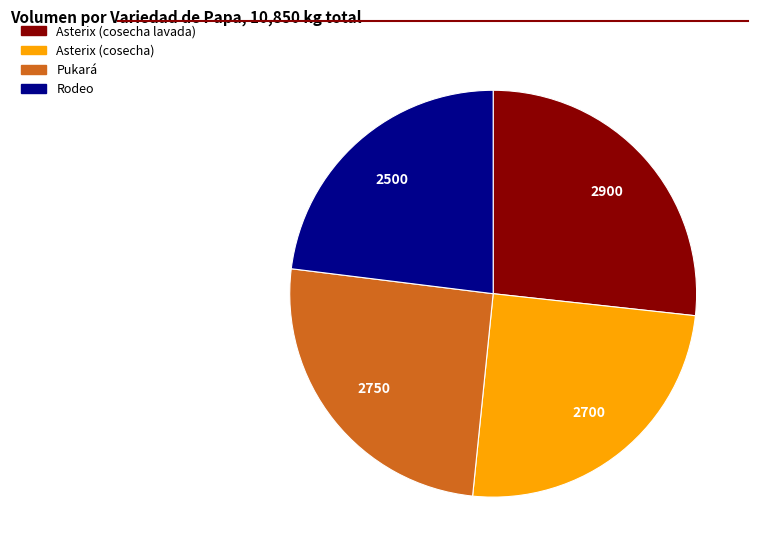

Does any single category account for the majority?

No